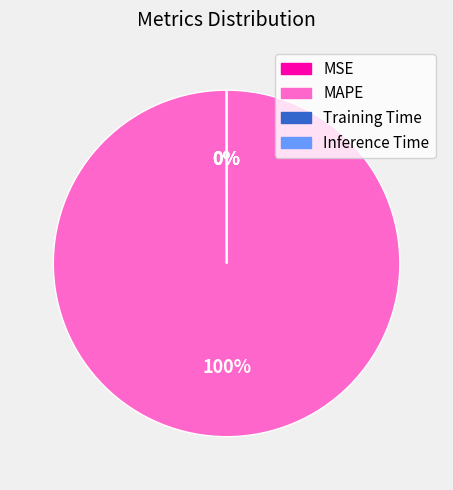

Which category has the biggest portion of the pie?

MAPE